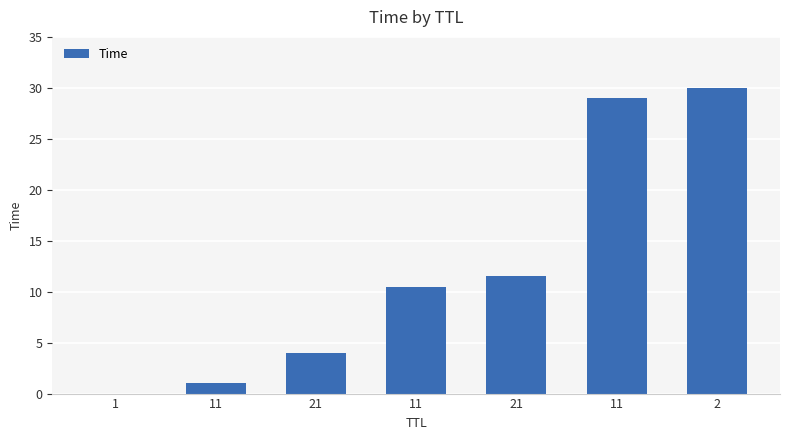

Where does the data first go above 10?

11